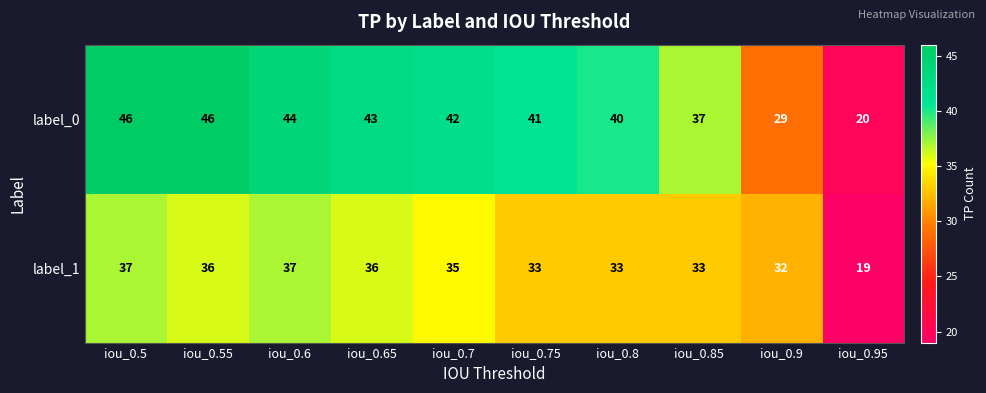

At which label is label_1 closest to 28?

iou_0.9